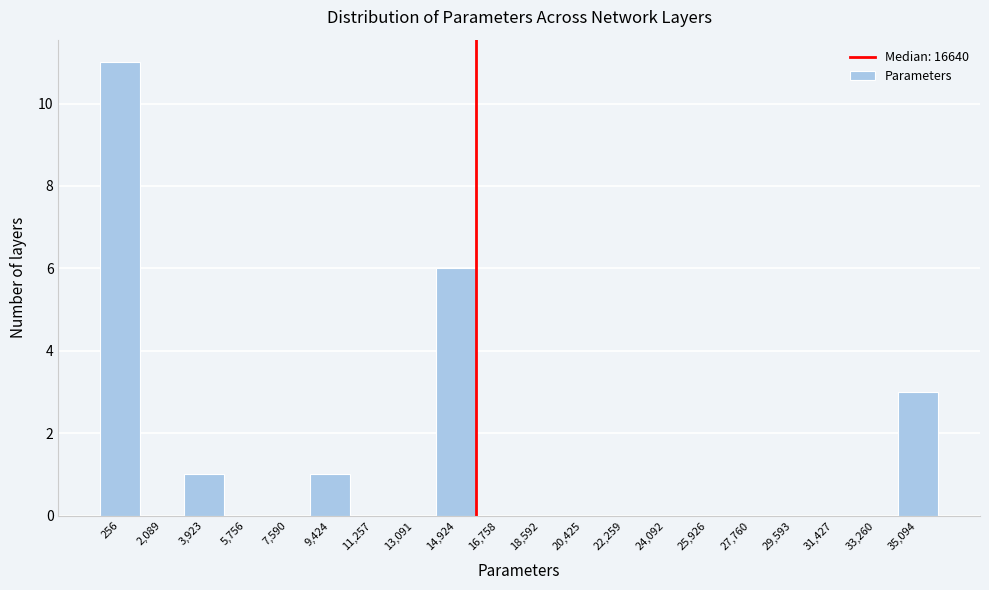

Reading right to left, transcribe all the data shown in this chart.

35,094=3	33,260=0	31,427=0	29,593=0	27,760=0	25,926=0	24,092=0	22,259=0	20,425=0	18,592=0	16,758=0	14,924=6	13,091=0	11,257=0	9,424=1	7,590=0	5,756=0	3,923=1	2,089=0	256=11